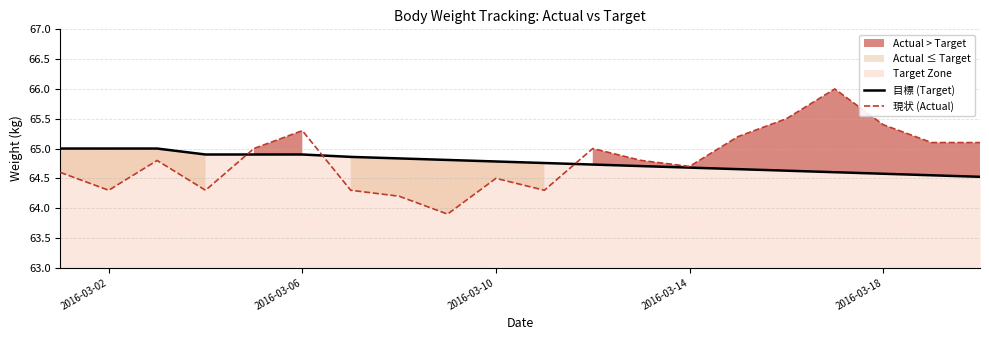

The value of 現状 (Actual) at 2016-03-02 is 108.2. True or false?

False